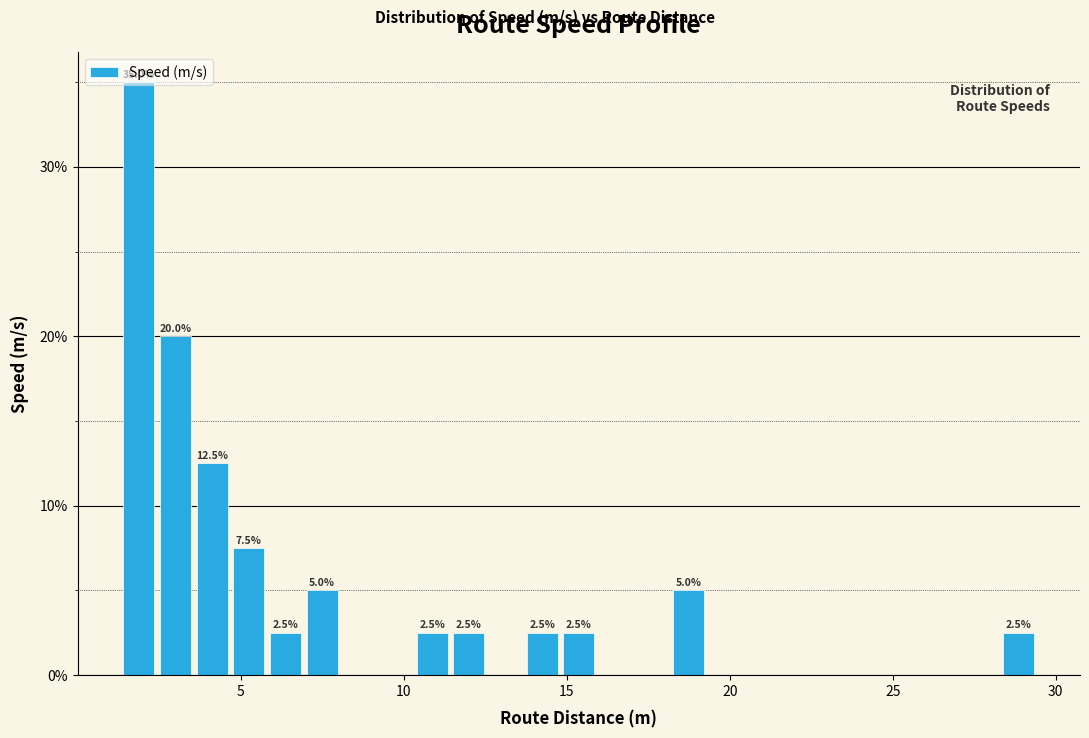

Around what value on the x-axis is the tallest bar? Give the approximate position of its centre, as read against the axis.

2.0